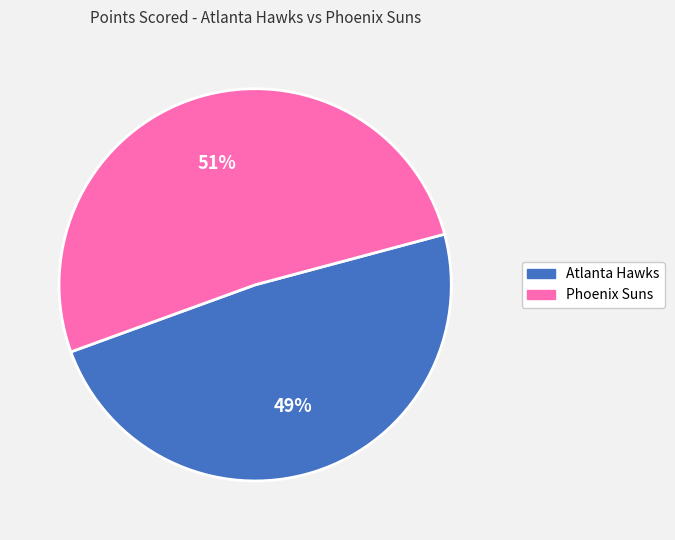

Count the number of slices in the pie.

2